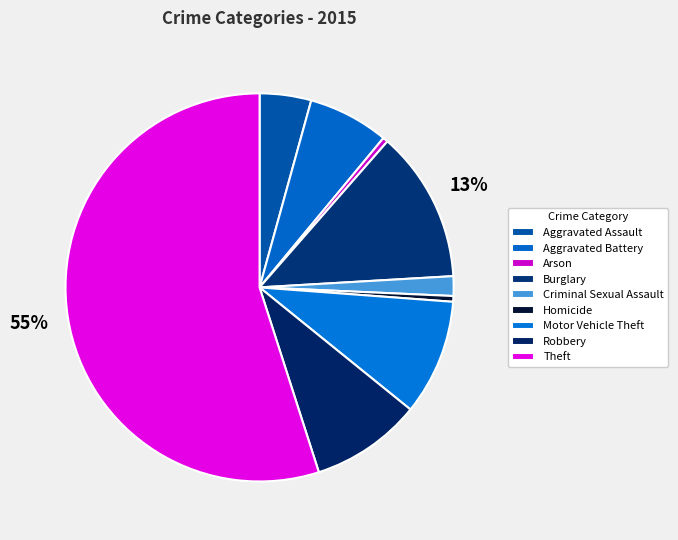

Does Theft account for over 50% of the chart?

Yes